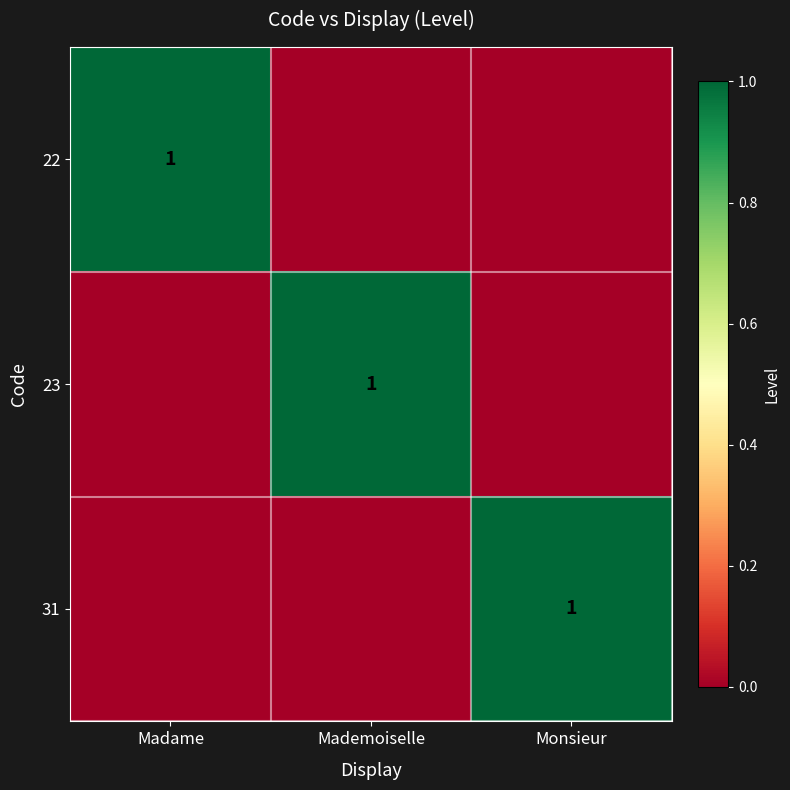

What is the total value across all series at Madame?

1